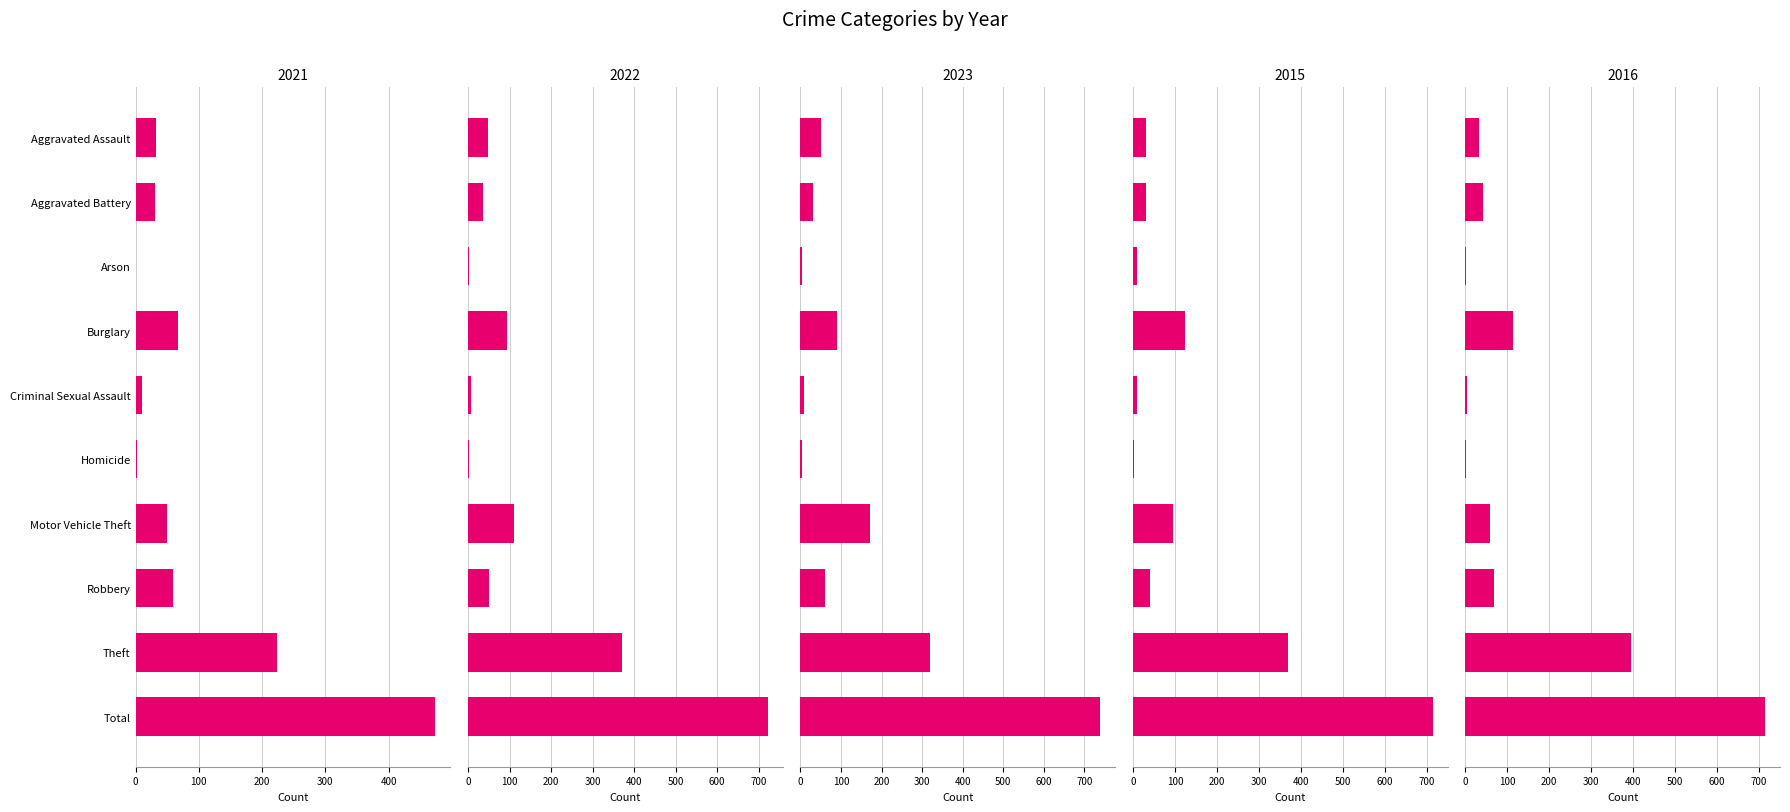

Which series has the largest total across all categories?

2023